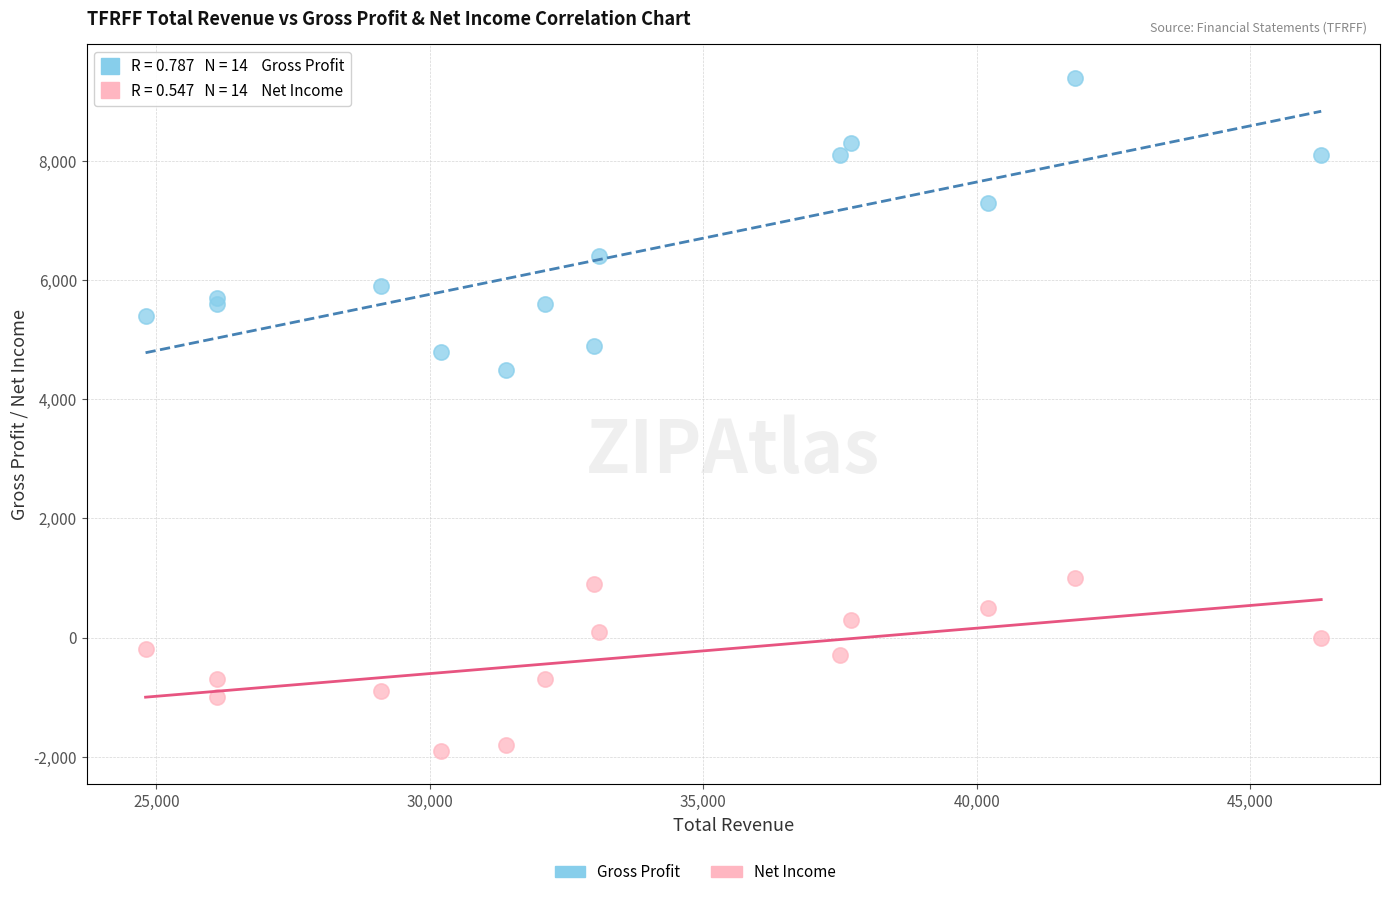

In the Gross Profit series, what Y value is closest to 6950?

7300